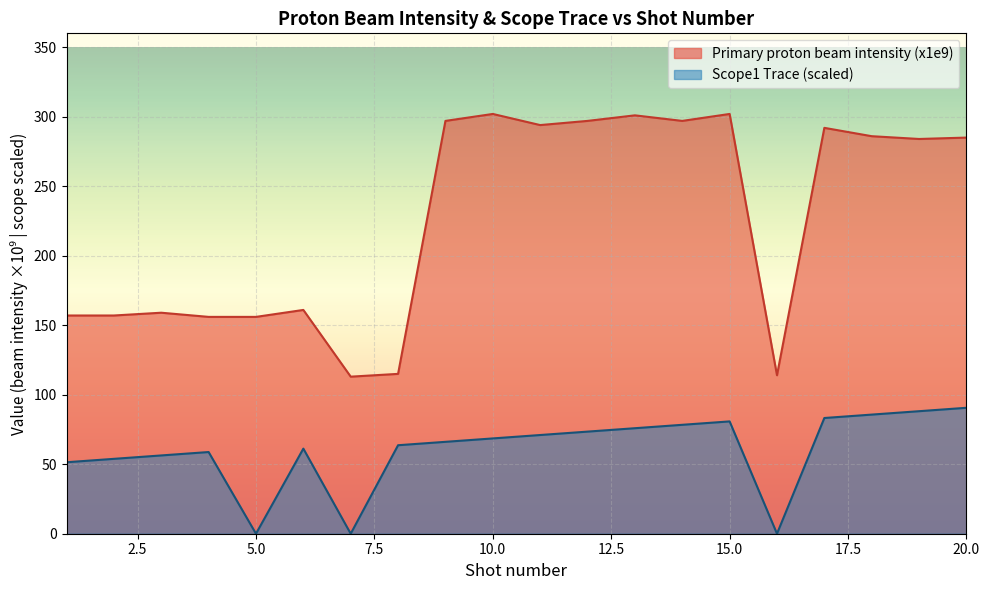

What is the sum of the Scope1 Trace values at 11 and 10?

139.6